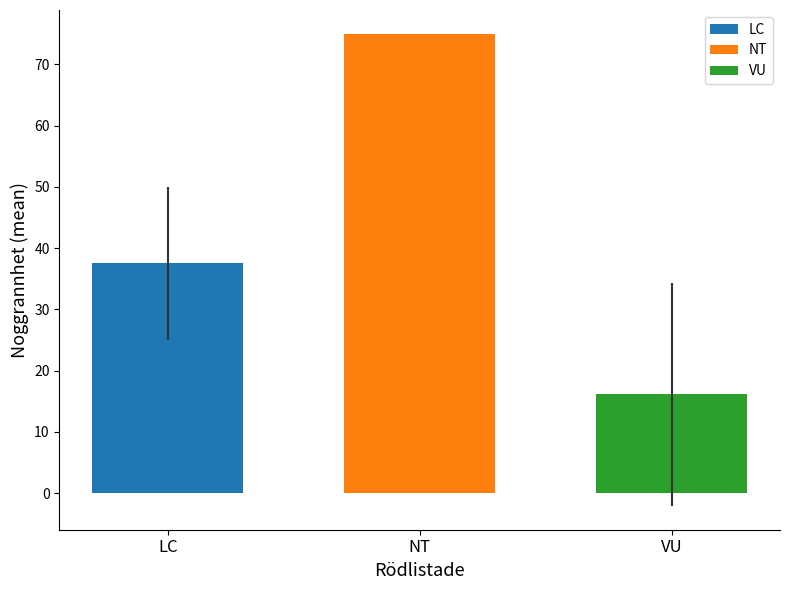

Rank the series by their average value, from highest to lowest.

NT, LC, VU